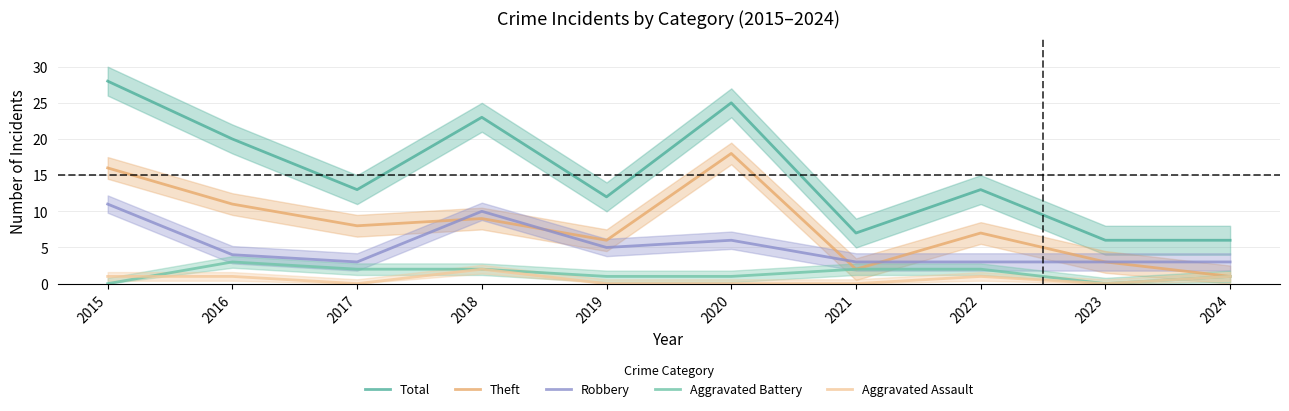

Reading right to left, what are all the values shown in this chart?

Total: 6	6	13	7	25	12	23	13	20	28
Theft: 1	3	7	2	18	6	9	8	11	16
Robbery: 3	3	3	3	6	5	10	3	4	11
Aggravated Battery: 1	0	2	2	1	1	2	2	3	0
Aggravated Assault: 1	0	1	0	0	0	2	0	1	1